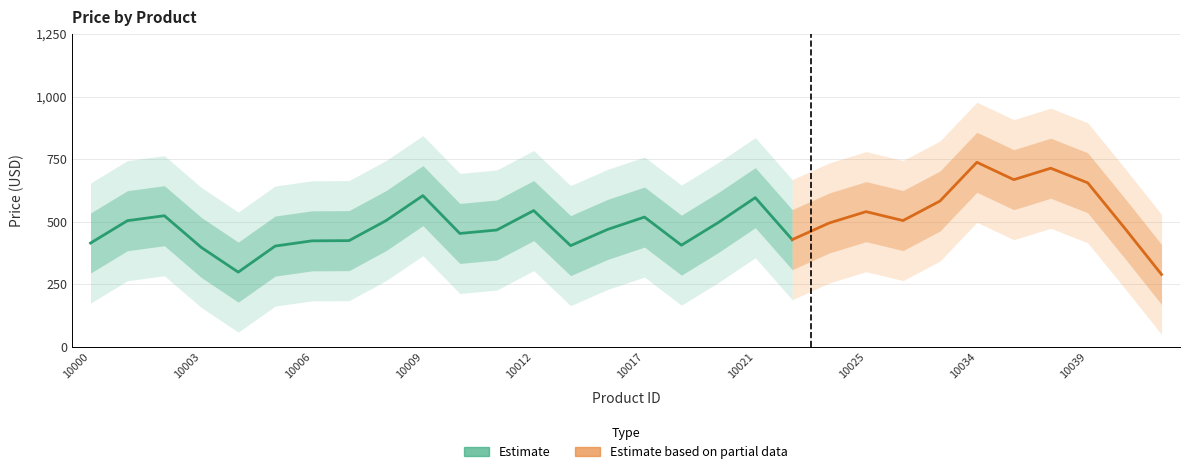

What is the maximum value shown in the chart?

992.3